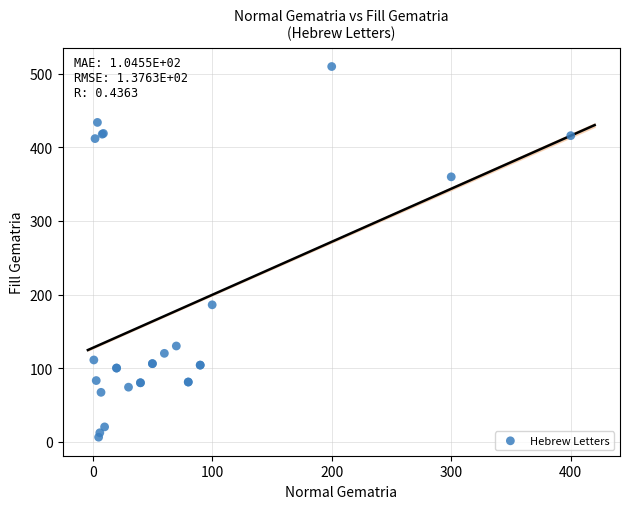

What Y value in the scatter plot is closest to 258?

186